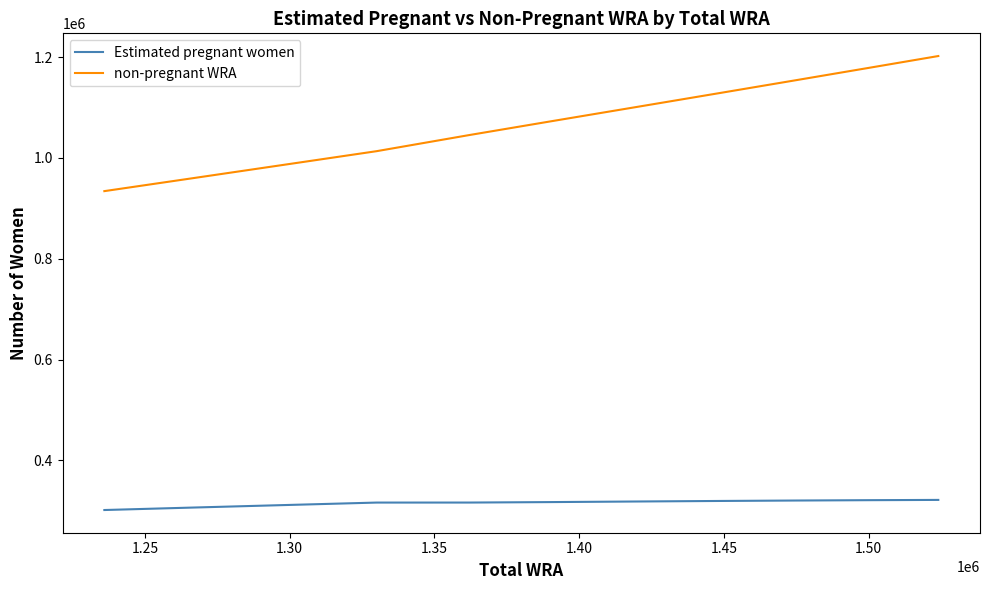

True or false: Estimated pregnant women and non-pregnant WRA cross at least once.

False